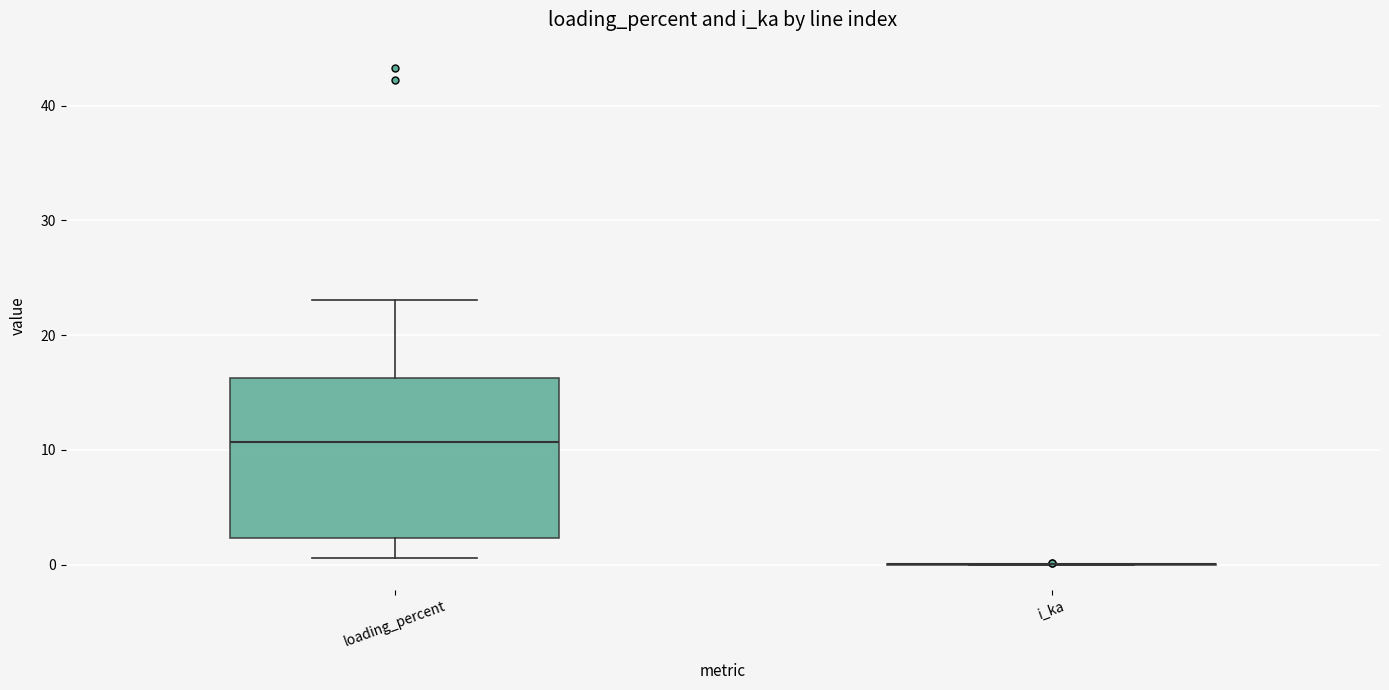

Reading left to right, read every box against the y-axis: the position of its median line, the range the box covers, and the ends of its whiskers. The values are not printed on the chart, so give them approximately, as read against the axis.

loading_percent: median 11, box 2 to 16, whiskers 1 to 23
i_ka: box collapsed to a line at 0, whiskers 0 to 0